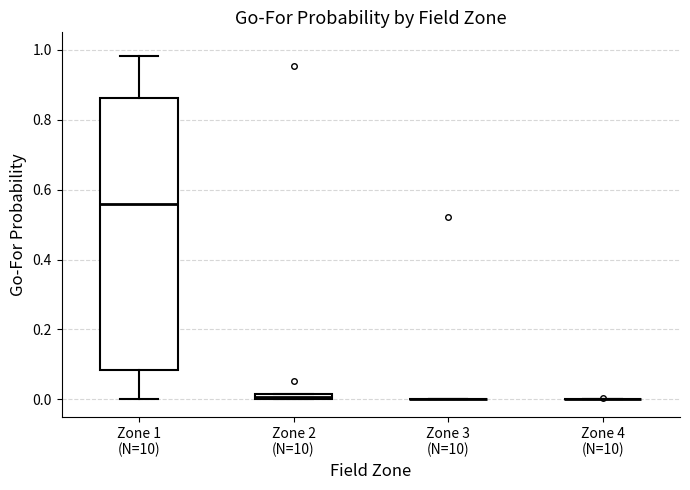

Where is the upper edge of the box for Zone 2 (N=10) on the y-axis? The values are not printed on the chart, so give them approximately, as read against the axis.

0.02